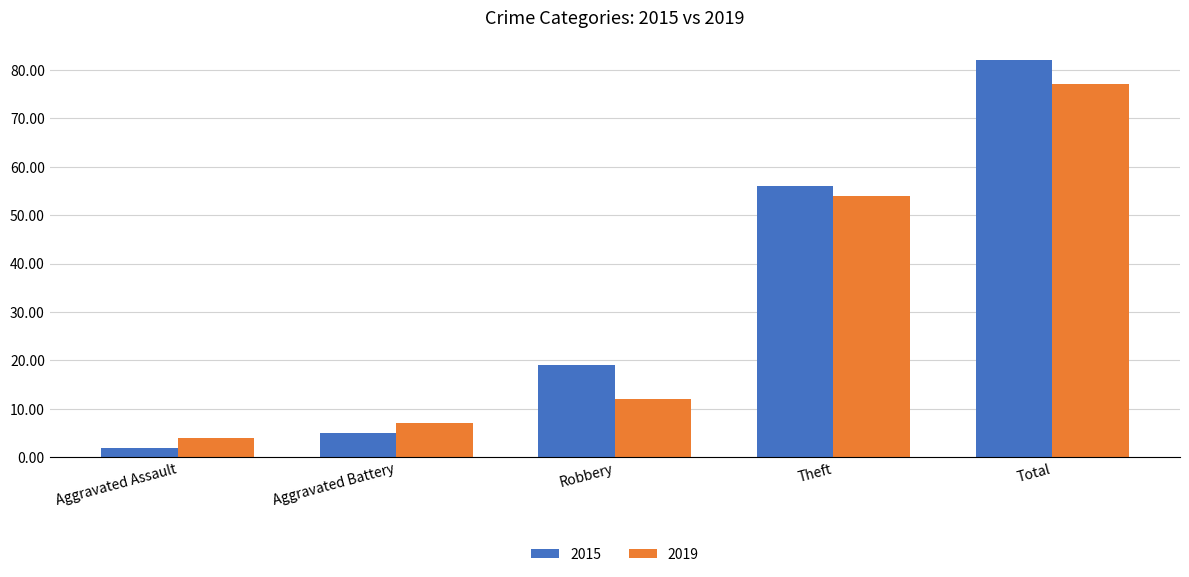

At how many categories does at least one series exceed 21?

2